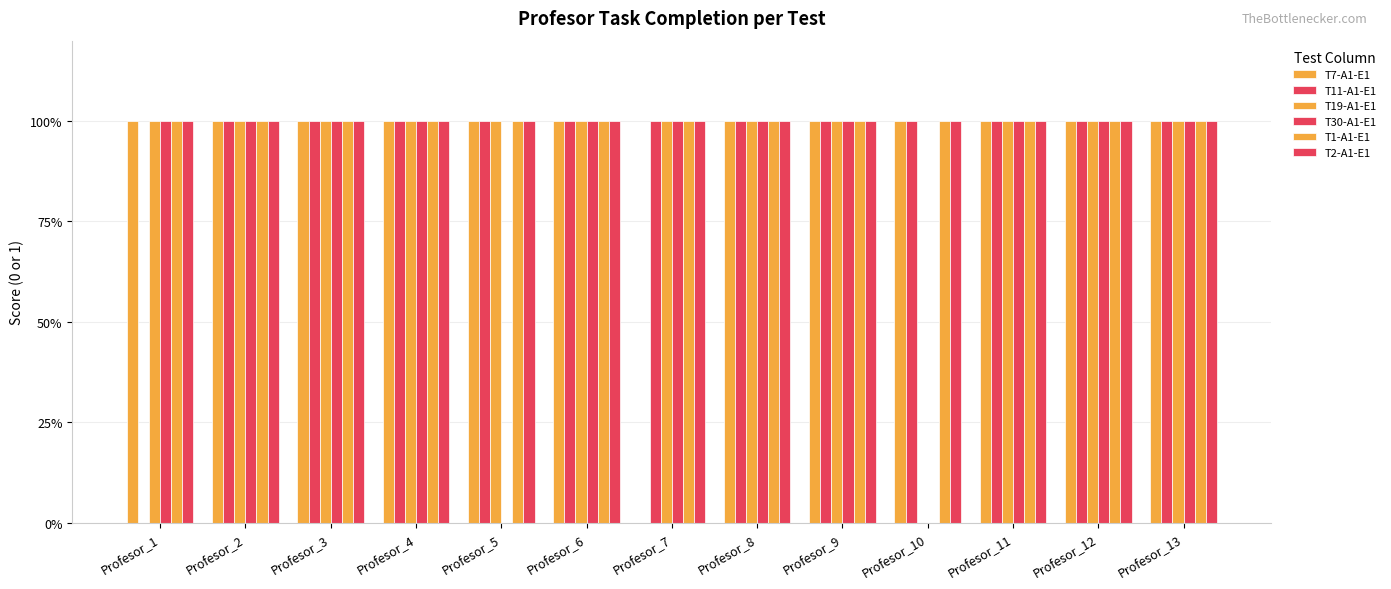

Rank the series by their maximum value, from lowest to highest.

T7-A1-E1, T11-A1-E1, T19-A1-E1, T30-A1-E1, T1-A1-E1, T2-A1-E1